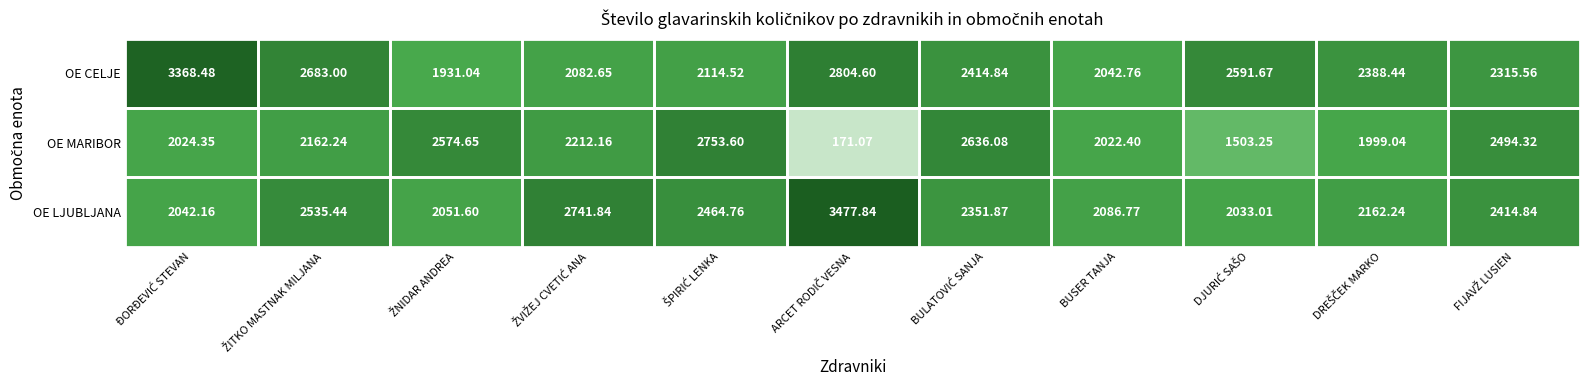

How many categories are shown in the chart?

11